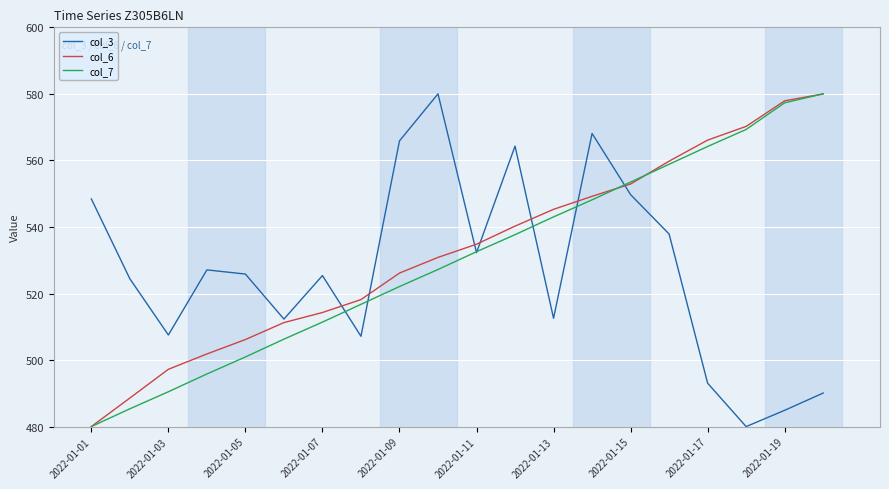

What is the maximum value for col_3?

580.0